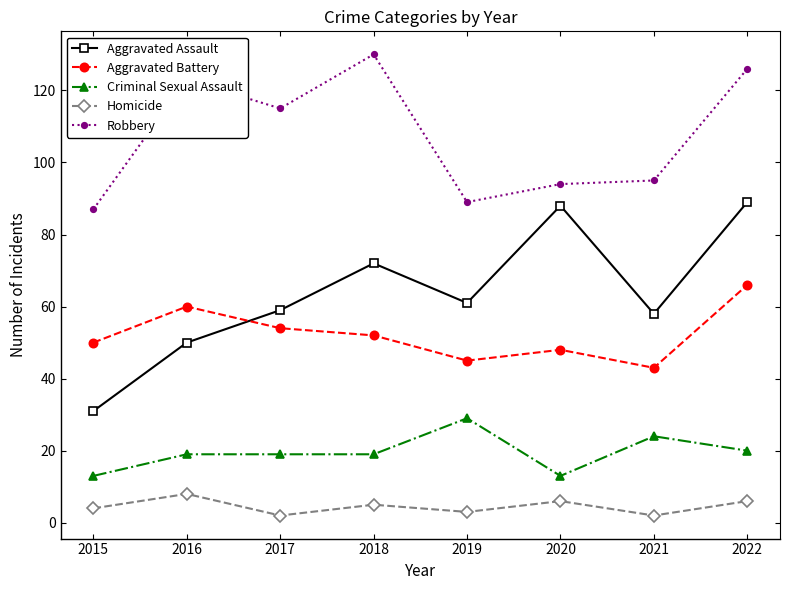

True or false: Aggravated Assault and Criminal Sexual Assault intersect in this chart.

False